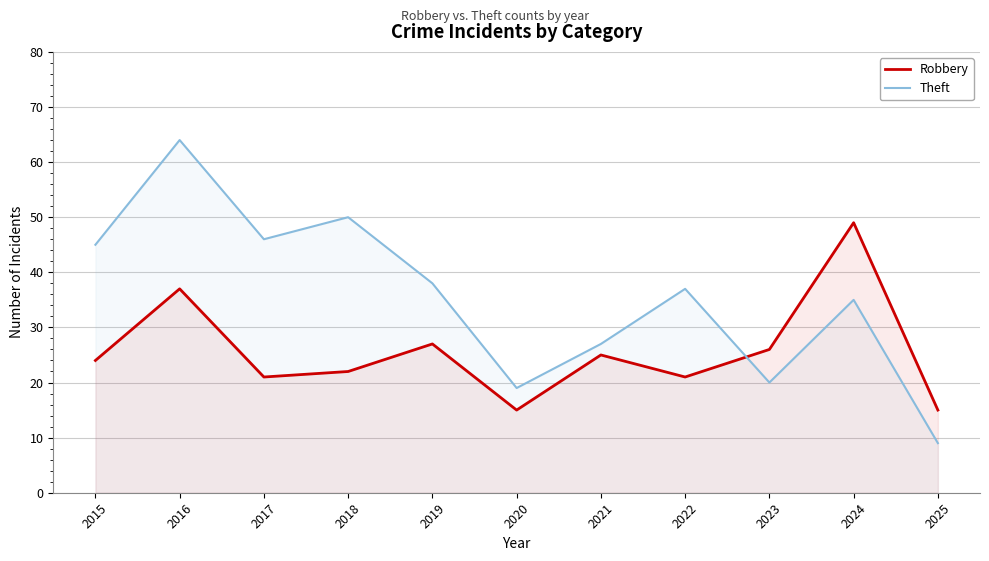

True or false: Robbery and Theft intersect in this chart.

True